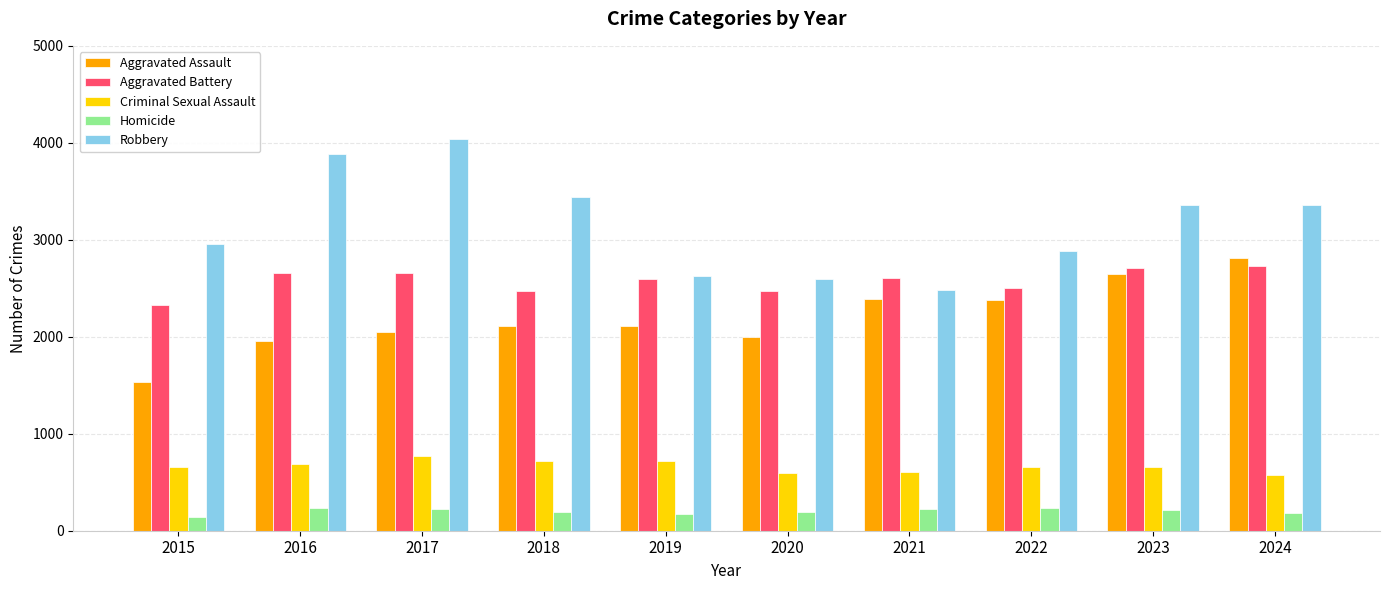

Which series has the widest spread of values?

Robbery